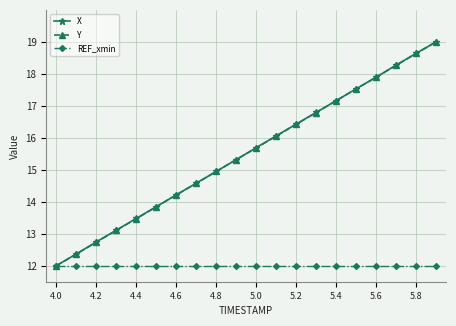

What is the maximum value shown in the chart?

19.0